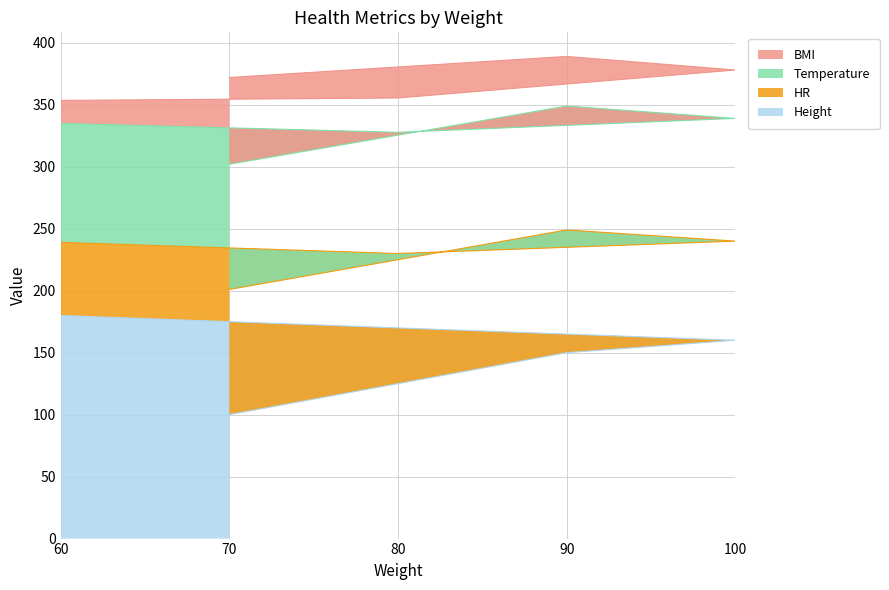

The Height series shows 83.0 at 60. True or false?

False